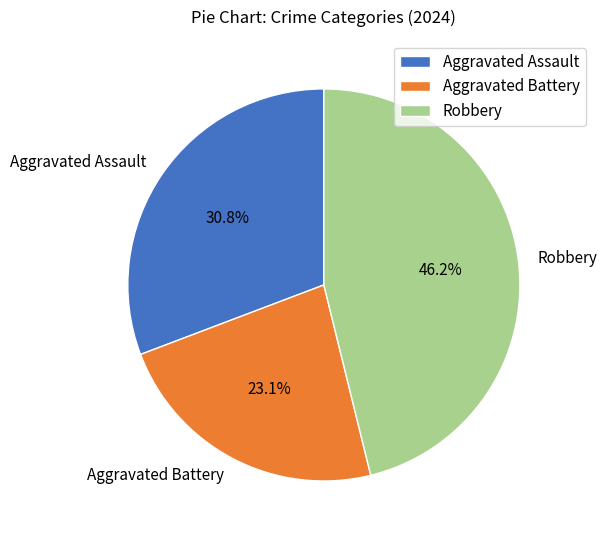

To the nearest percent, what is the difference between the Aggravated Assault and Robbery slice percentages?

15%